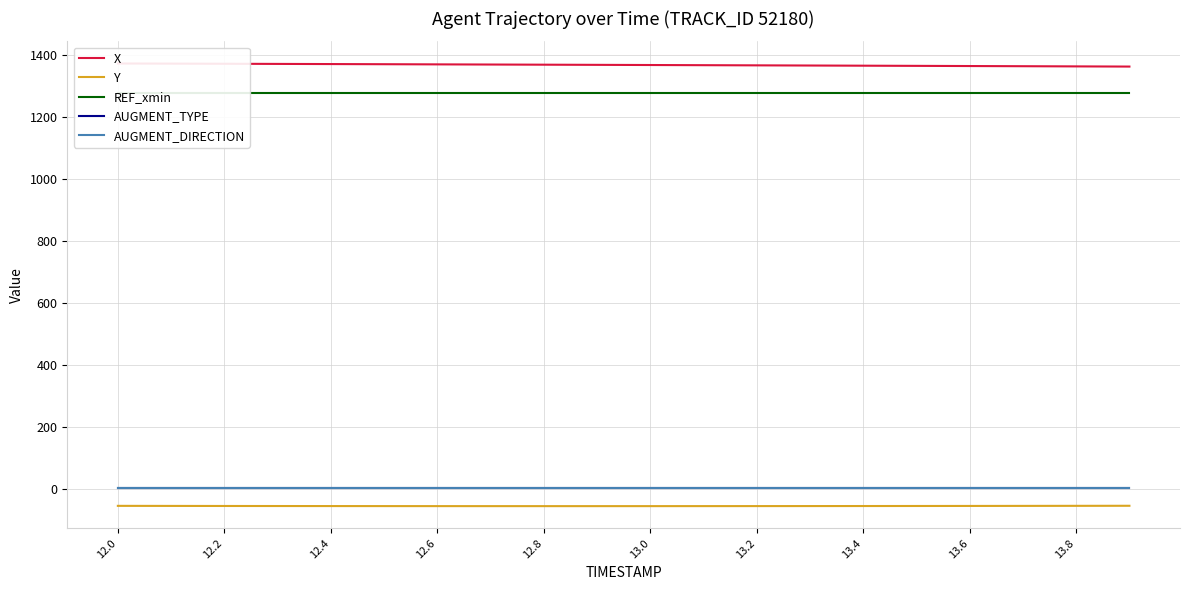

What is the difference between the highest and lowest values at 13.8?

1424.5